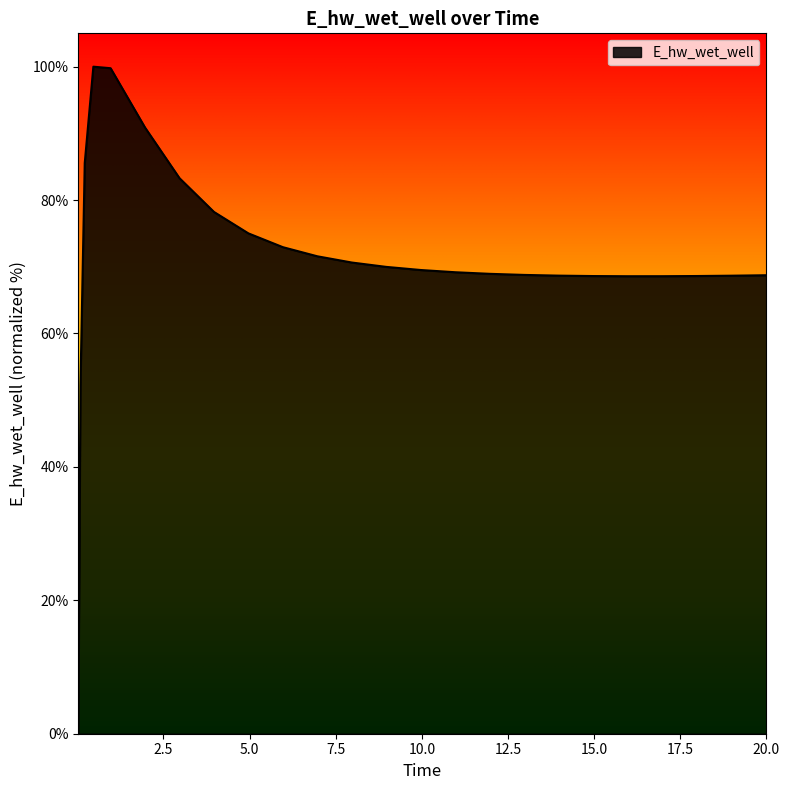

Reading left to right, list all the values displayed in this chart.

0.03125=0.0	0.09375=52.2	0.21875=85.6	0.46875=100.0	0.96875=99.8	1.96875=90.9	2.96875=83.3	3.96875=78.2	4.96875=75.0	5.96875=72.9	6.96875=71.6	7.96875=70.6	8.96875=70.0	9.96875=69.5	10.96875=69.2	11.96875=68.9	12.96875=68.8	13.96875=68.7	14.96875=68.6	15.96875=68.6	16.96875=68.6	17.96875=68.6	18.96875=68.7	19.96875=68.7	20.0=68.7